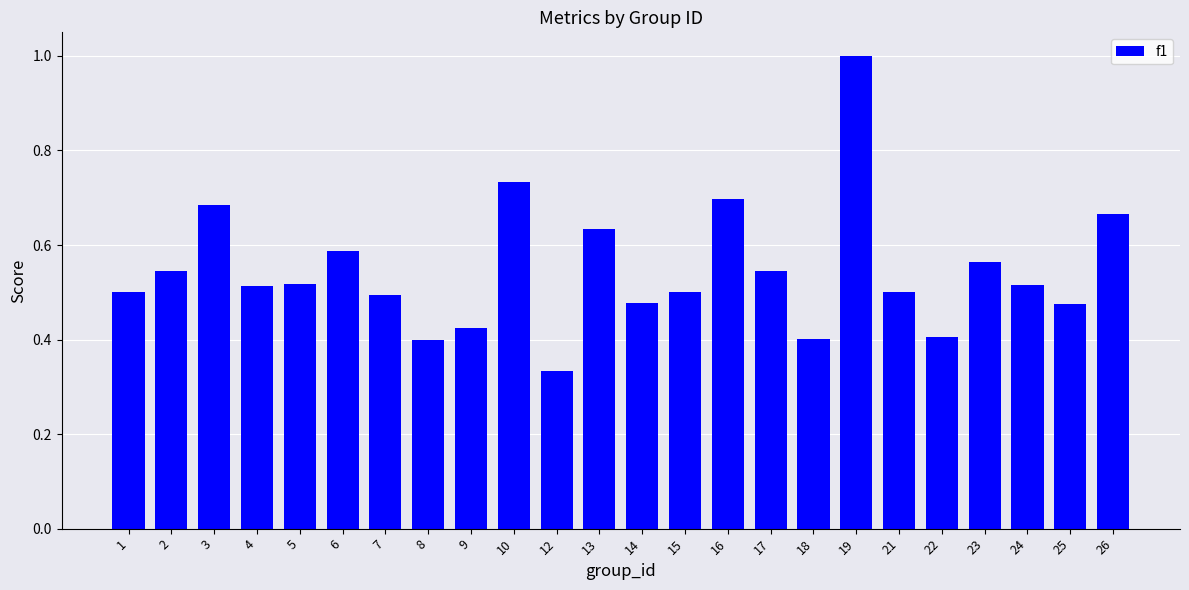

Which label corresponds to the largest value in the chart?

19